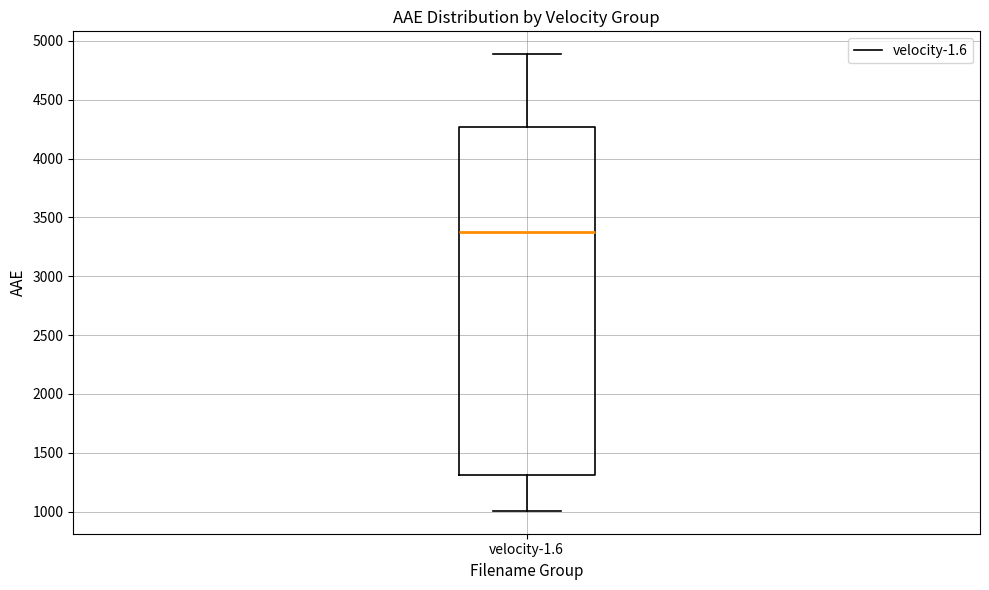

Where does the upper whisker of the box for velocity-1.6 end on the y-axis? The values are not printed on the chart, so give them approximately, as read against the axis.

4900